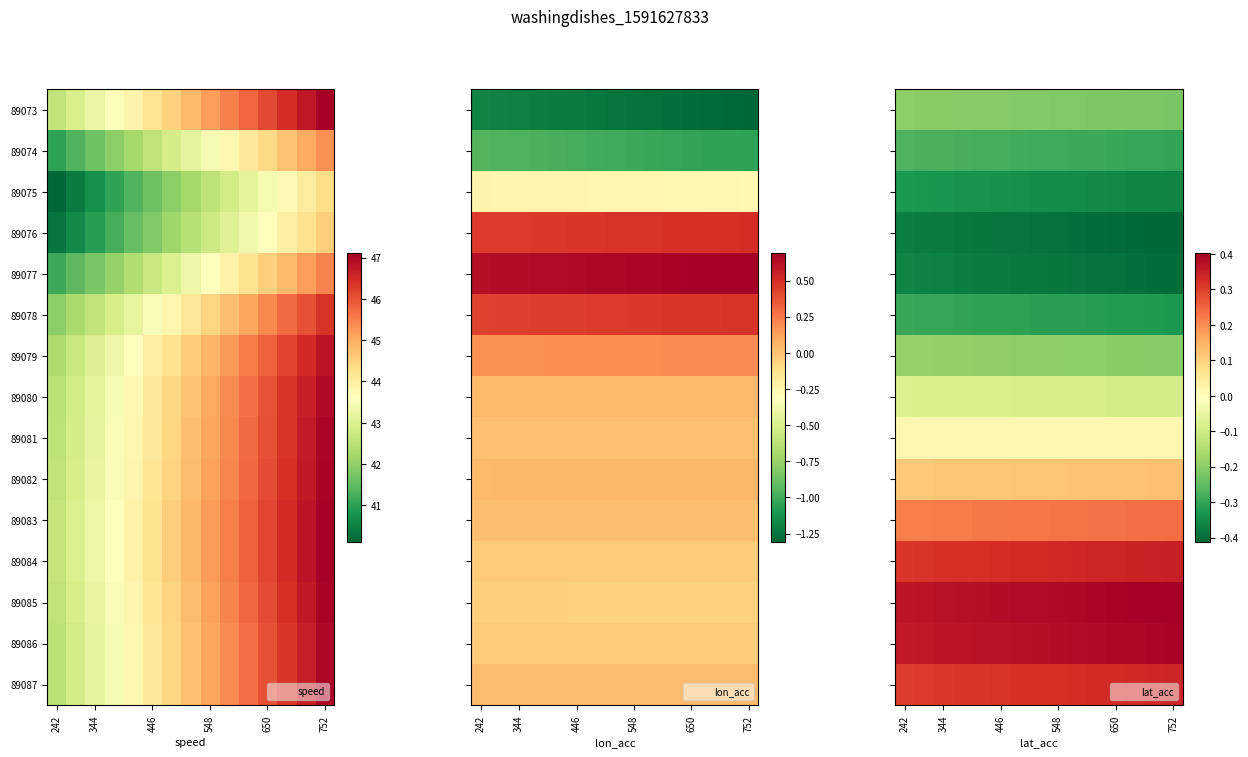

Rank the series at 752 from highest to lowest value.

89085, 89086, 89084, 89087, 89083, 89082, 89081, 89080, 89079, 89073, 89074, 89078, 89075, 89077, 89076